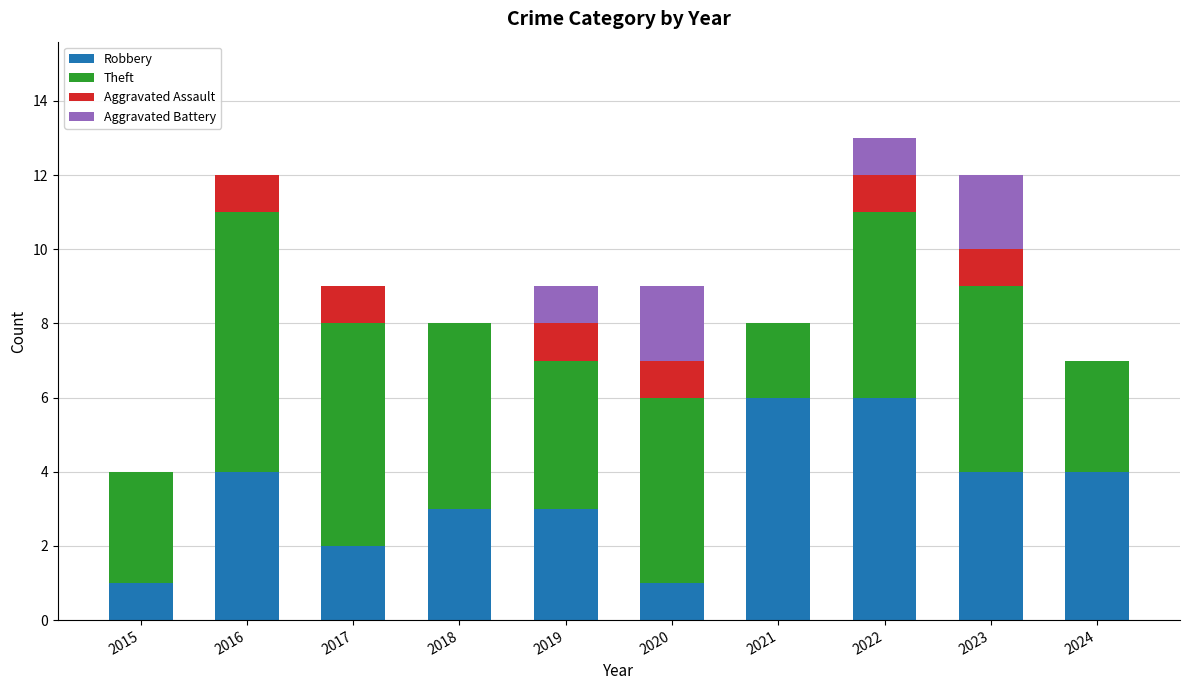

The value of Robbery at 2015 is 1. True or false?

True